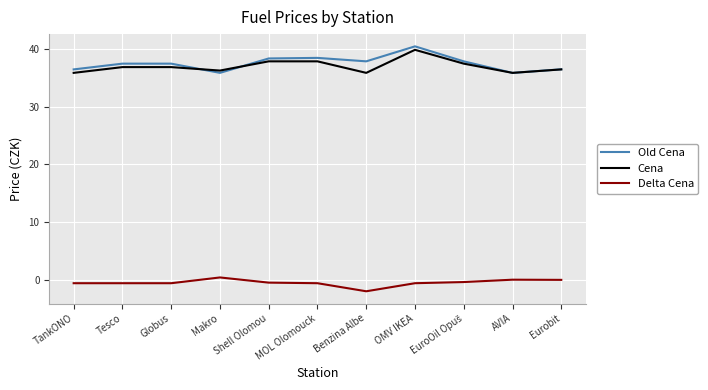

Which category has the highest value across all series?

OMV IKEA